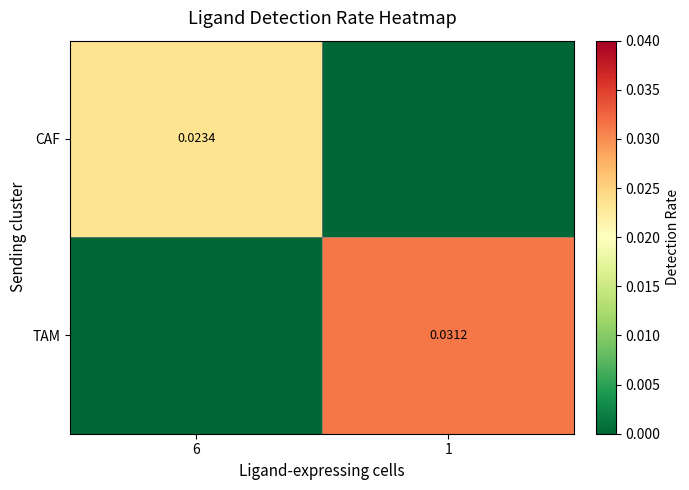

Is the value of TAM at 1 greater than the value of CAF at 6?

Yes